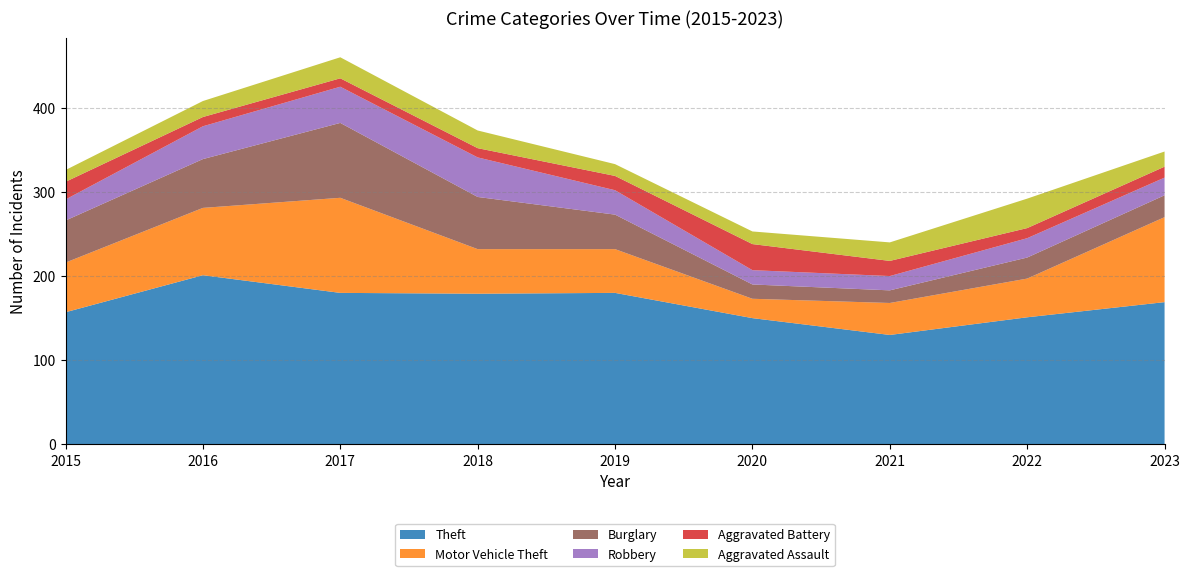

Reading left to right, extract all data points from this chart.

Theft: 2015=157	2016=201	2017=180	2018=179	2019=180	2020=150	2021=130	2022=151	2023=169
Motor Vehicle Theft: 2015=59	2016=80	2017=113	2018=53	2019=52	2020=23	2021=38	2022=46	2023=101
Burglary: 2015=50	2016=58	2017=89	2018=62	2019=41	2020=17	2021=15	2022=25	2023=26
Robbery: 2015=25	2016=39	2017=43	2018=47	2019=29	2020=17	2021=17	2022=23	2023=21
Aggravated Battery: 2015=21	2016=11	2017=10	2018=11	2019=17	2020=31	2021=18	2022=12	2023=13
Aggravated Assault: 2015=14	2016=19	2017=25	2018=21	2019=14	2020=15	2021=22	2022=35	2023=18